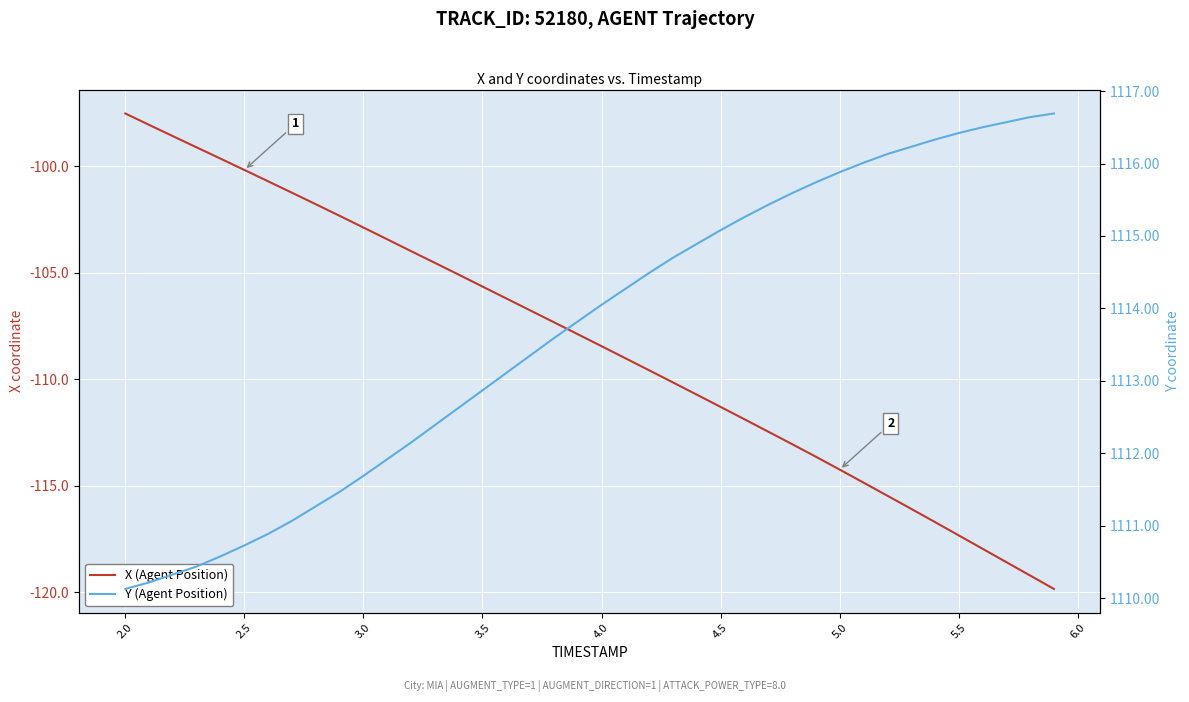

Rank the series at 2.5 from lowest to highest value.

X (Agent Position), Y (Agent Position)